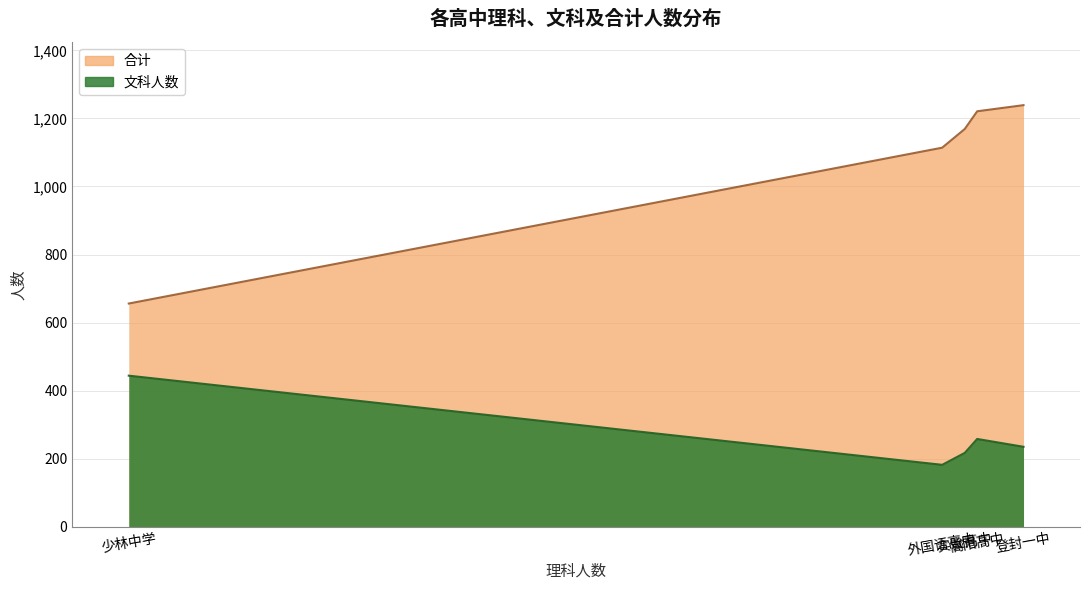

What is the average value of the 合计 series?

1080